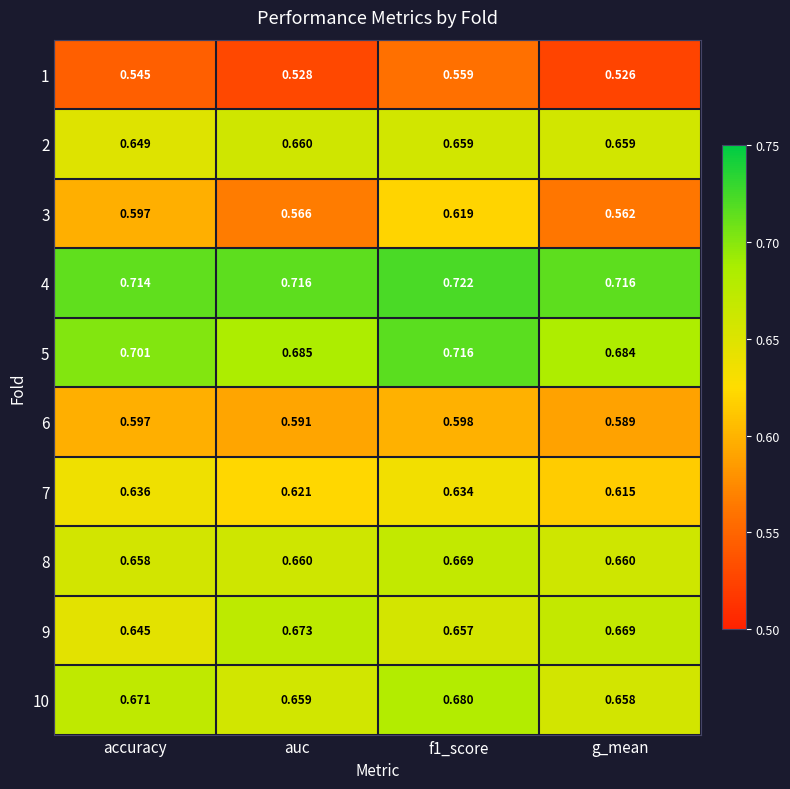

Where is 6 nearest to the value 0?

g_mean